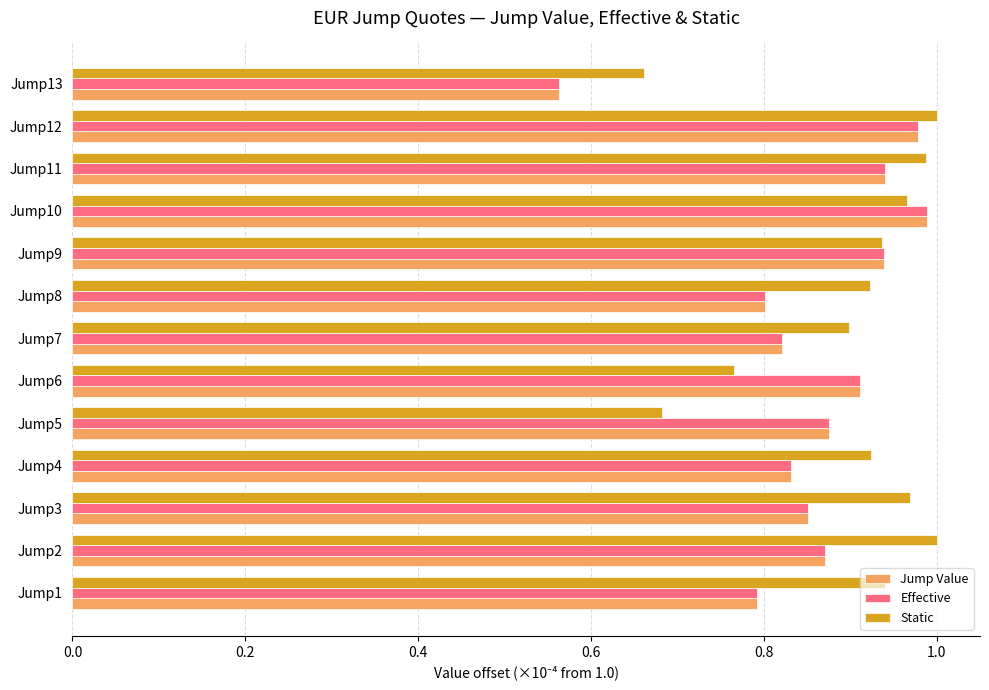

Between Jump3 and Jump7, which series saw the biggest shift?

Static